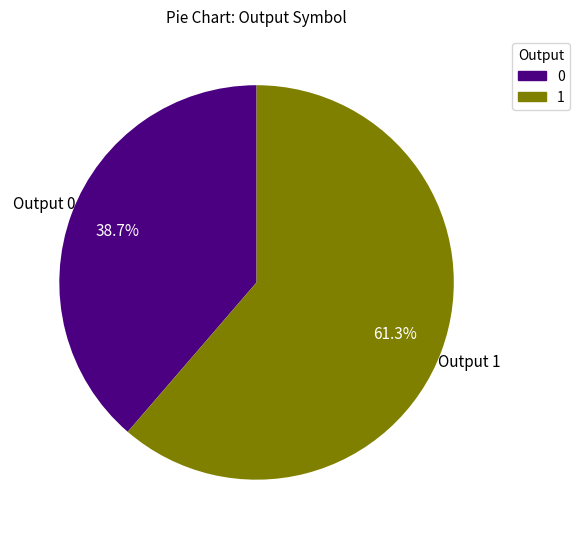

To the nearest percent, what portion does 1 represent?

61%